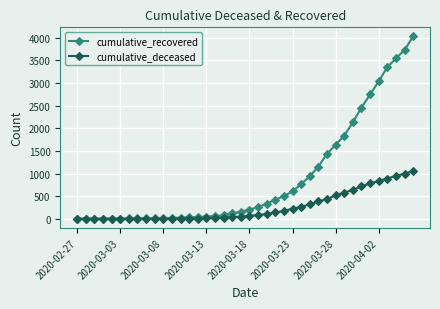

What are all the series names shown in the legend?

cumulative_recovered, cumulative_deceased